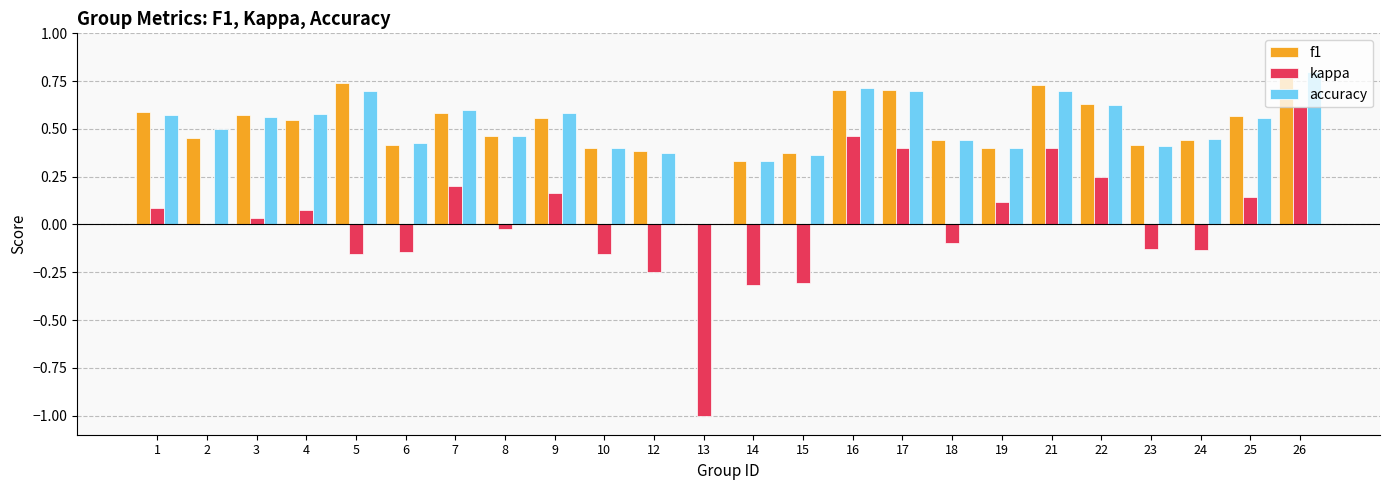

Is it true that kappa equals 0.0 at 2?

True